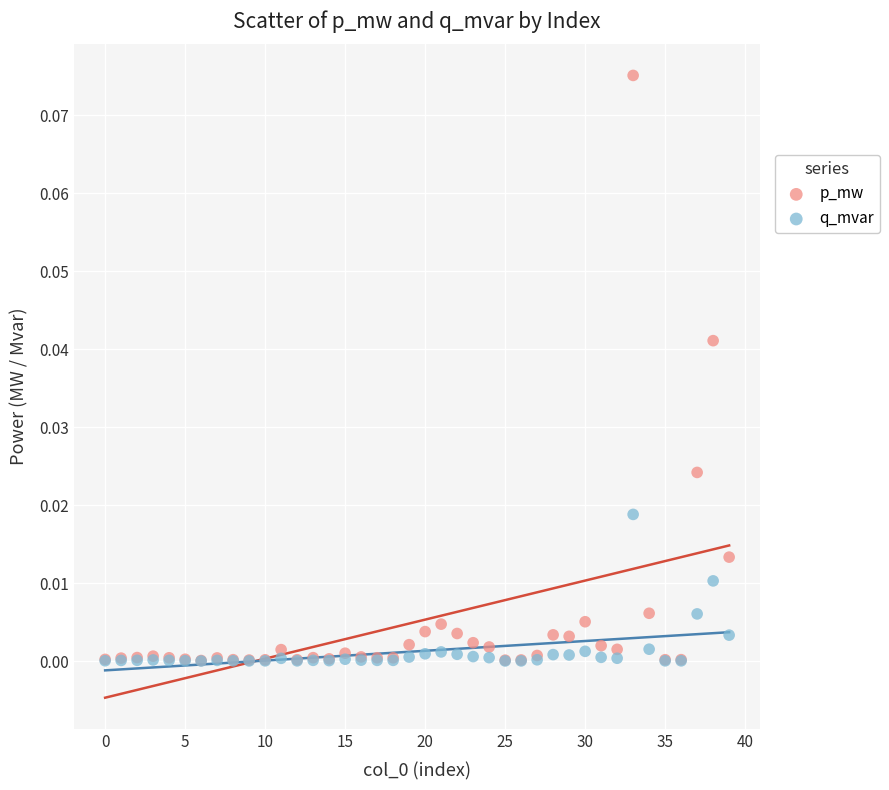

What are all the series names shown in the legend?

p_mw, q_mvar